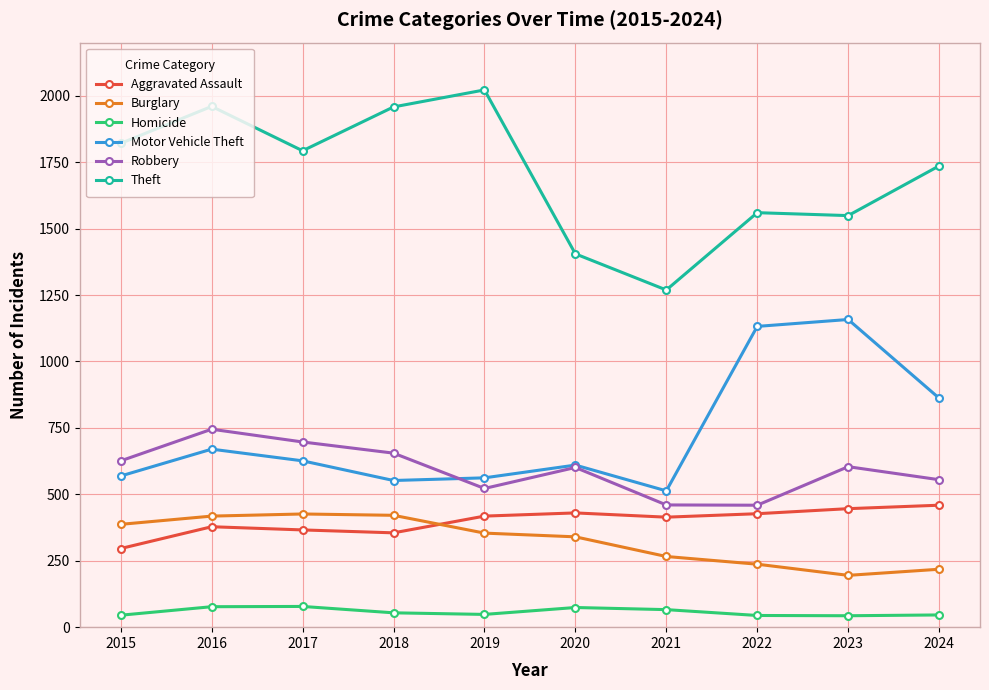

At which label does Motor Vehicle Theft reach its minimum?

2021